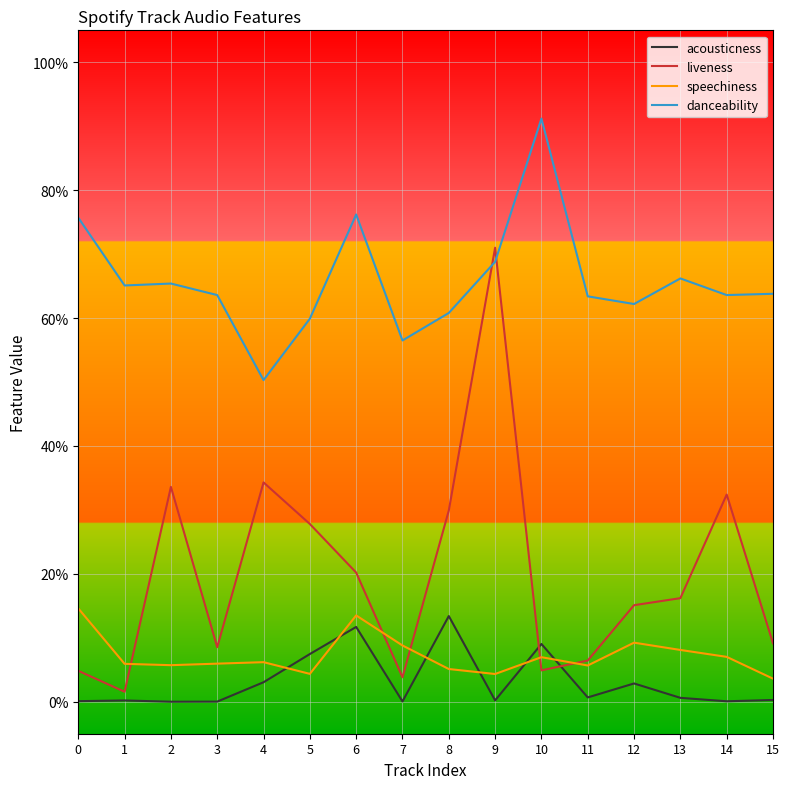

Does the chart have visible grid lines?

Yes